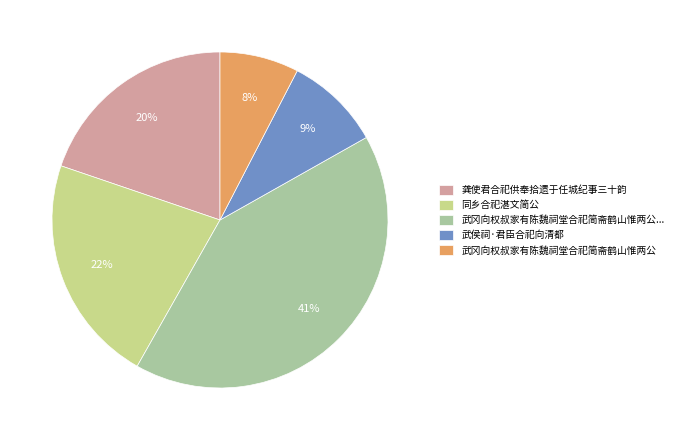

Which slice is the largest?

武冈向权叔家有陈魏祠堂合祀简斋鹤山惟两公...